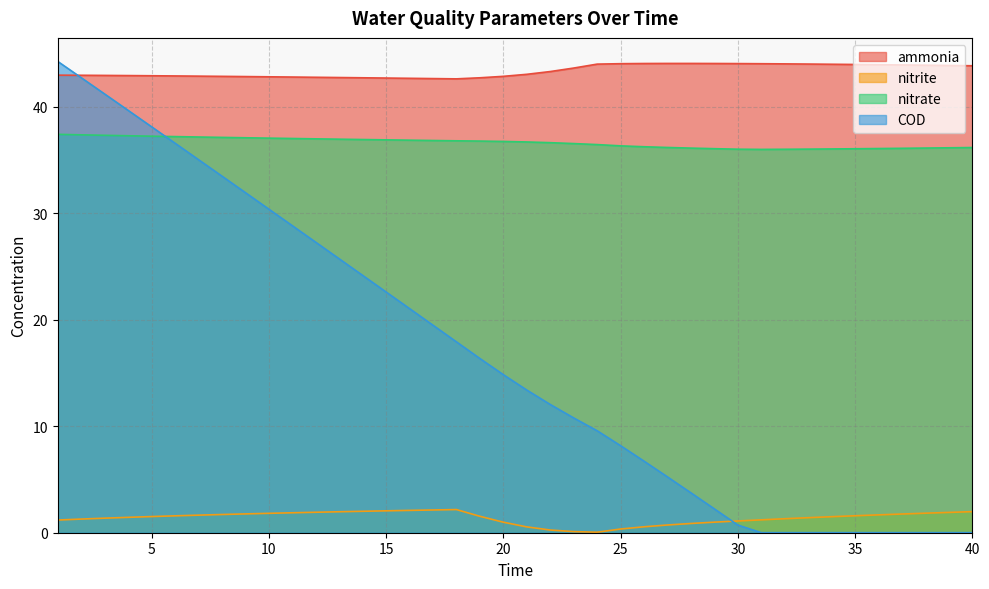

How many categories are shown in the chart?

40